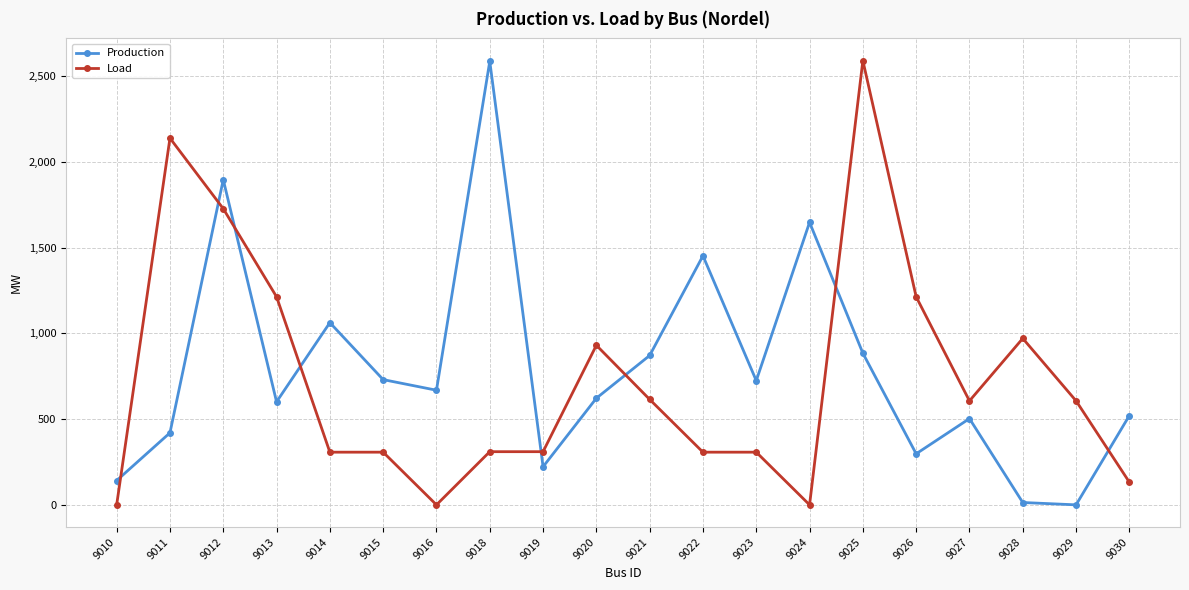

At which label does Load first exceed 606?

9011